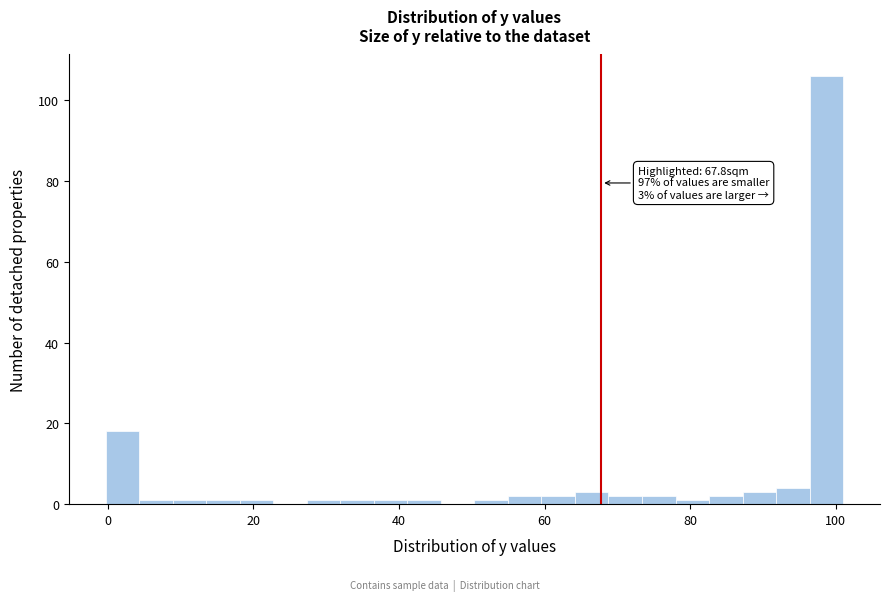

Read against the x-axis, roughly where is the centre of the tallest bar?

98